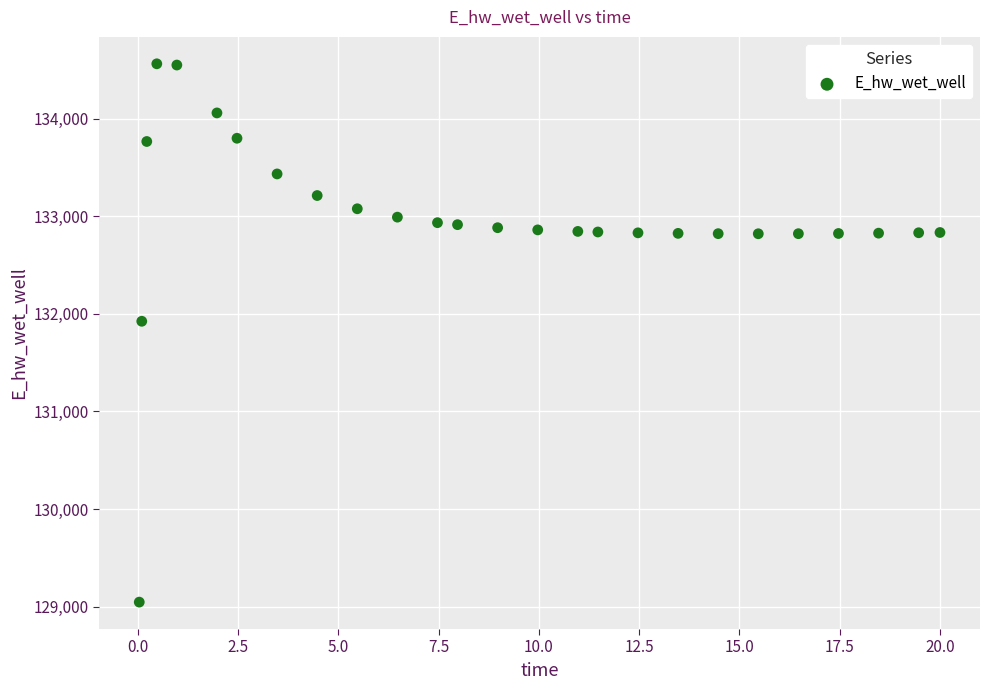

What Y value in the scatter plot is closest to 131804?

131924.3